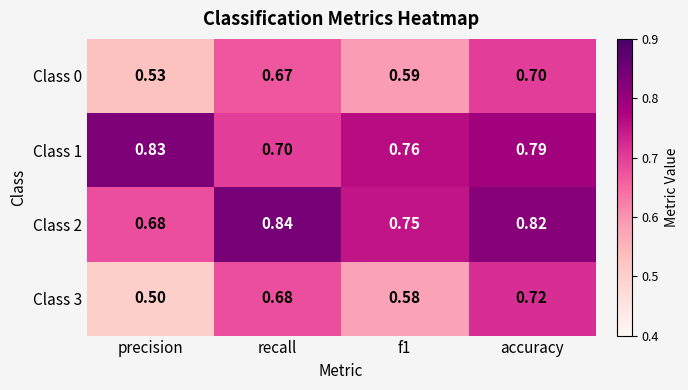

Which label corresponds to the largest value in the chart?

recall